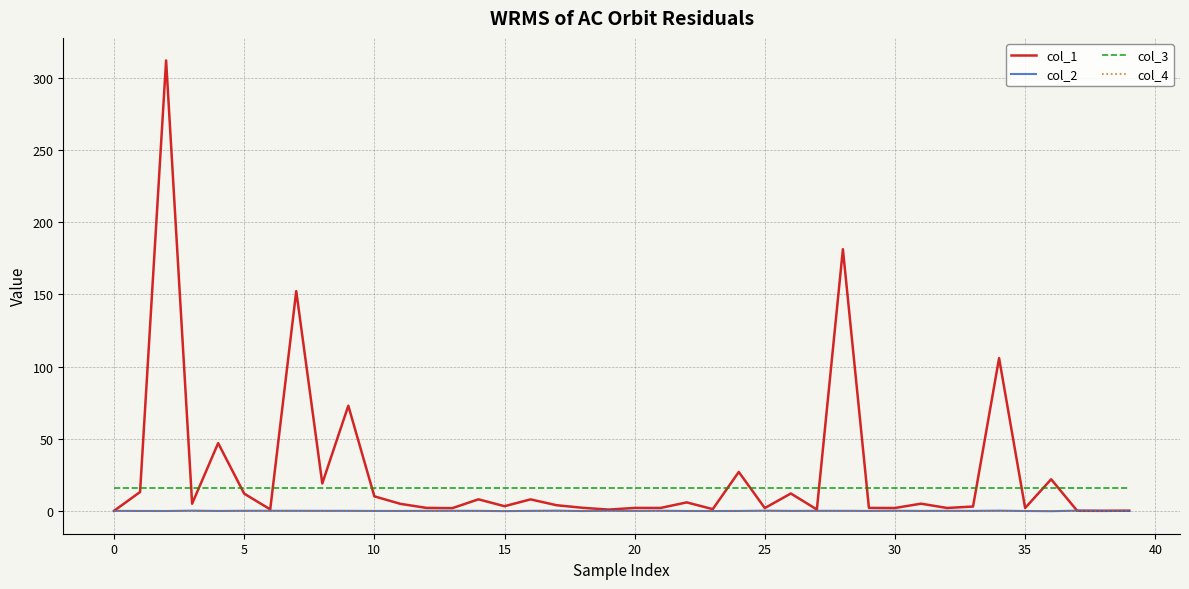

True or false: col_4 and col_3 intersect in this chart.

False